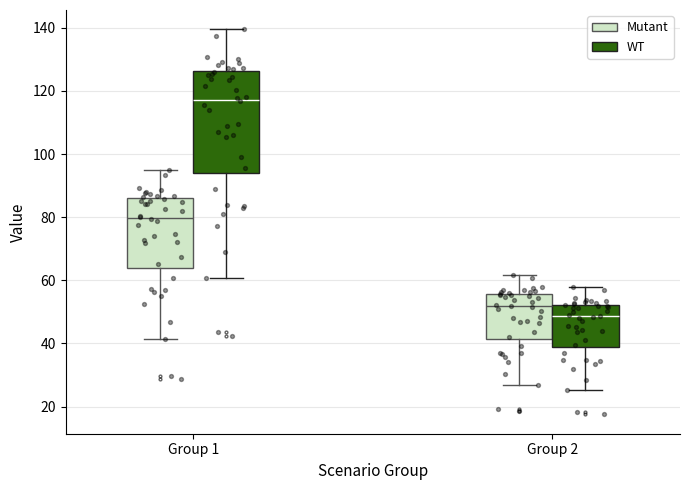

Which box has the highest median line?

Group 1 (WT)